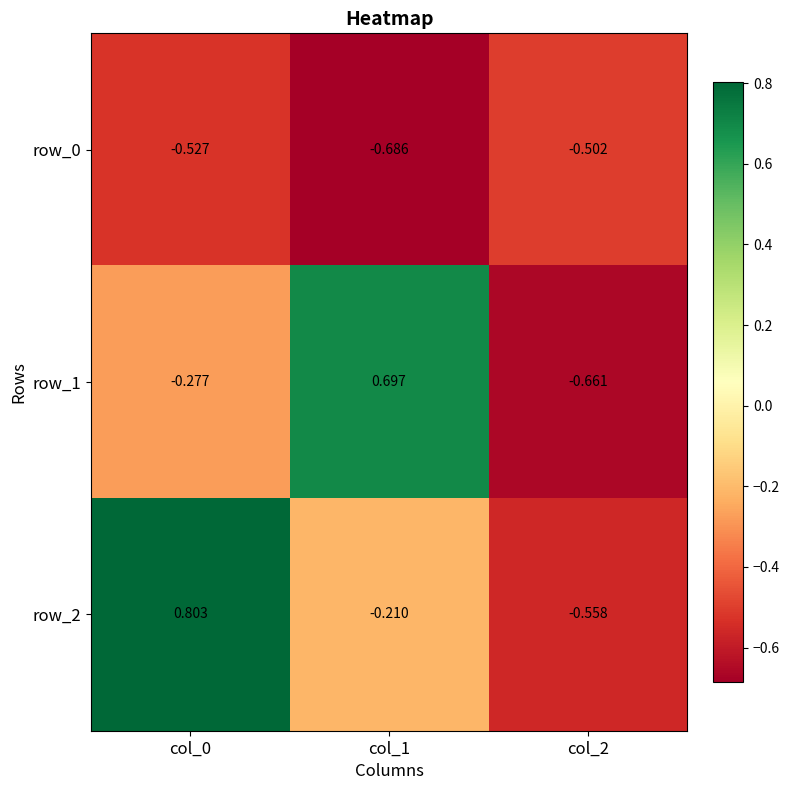

What is the difference between the row_2 values at col_1 and col_2?

0.3